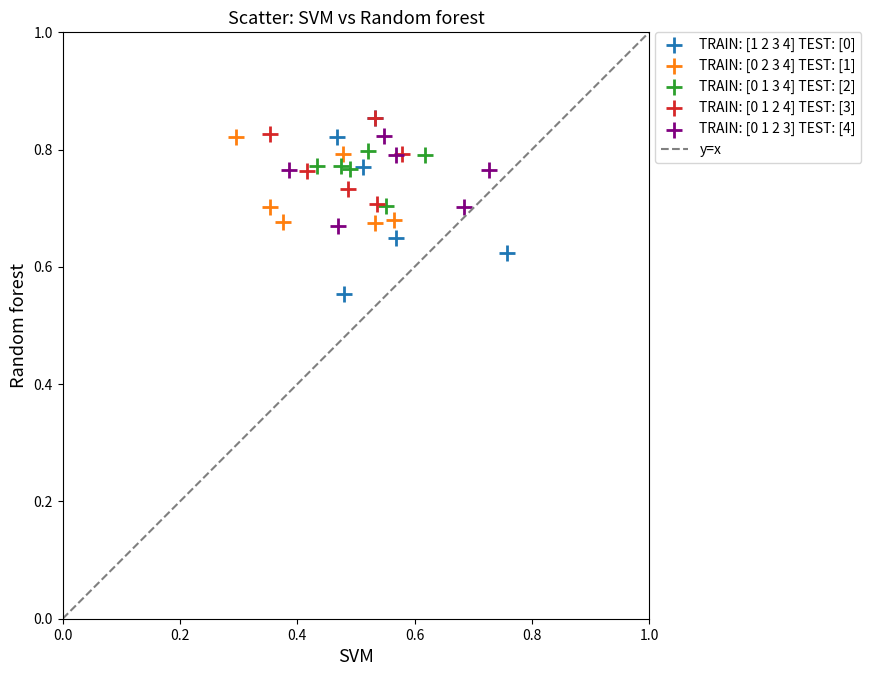

Which series contains the lowest Y value?

TRAIN: [1 2 3 4] TEST: [0]